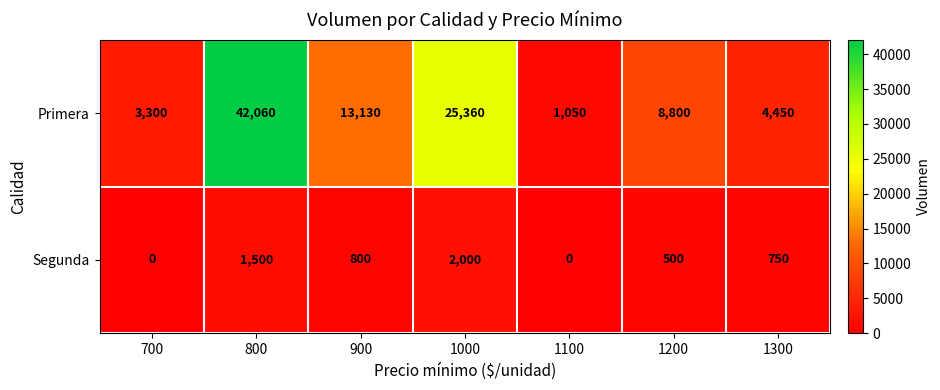

What is the average value of the Primera series?

14021